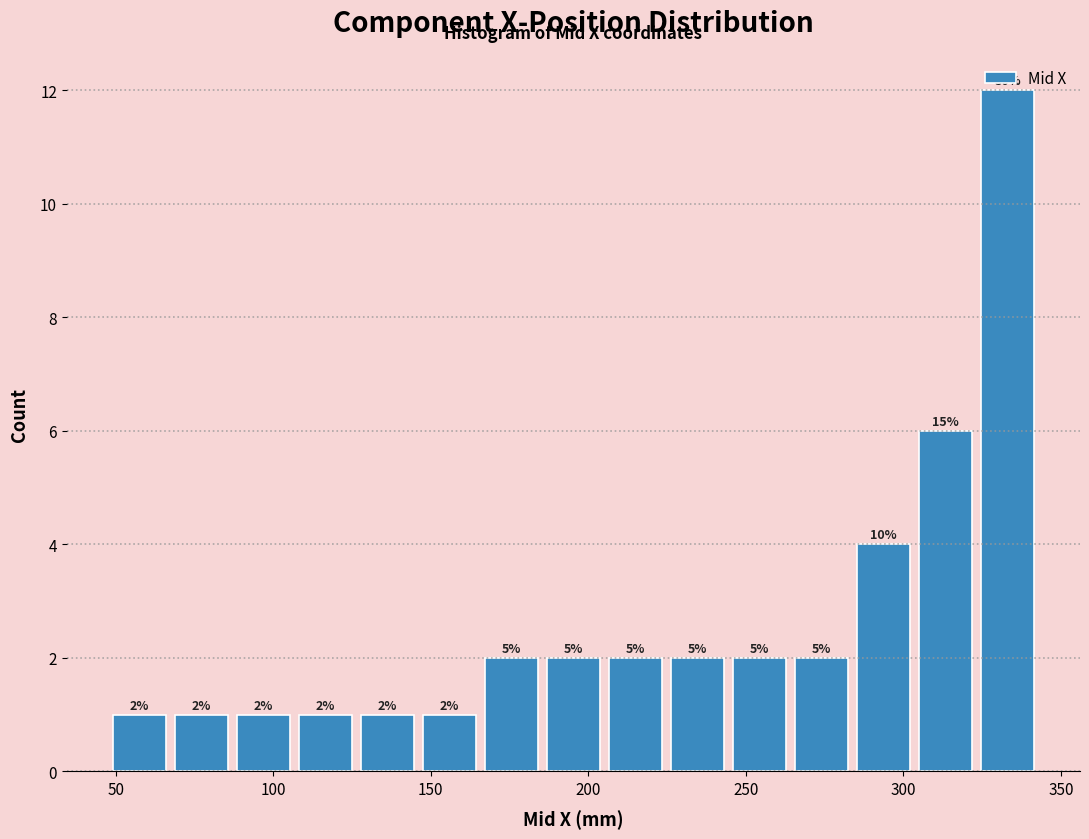

Read against the x-axis, roughly where is the centre of the tallest bar?

335